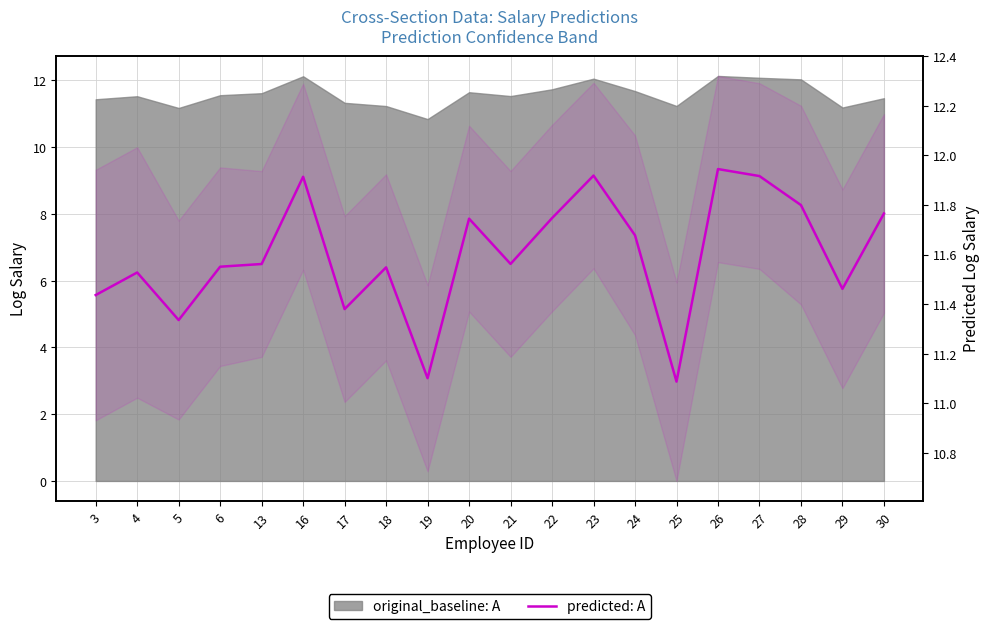

Rank the categories by value from highest to lowest.

26, 23, 27, 16, 28, 30, 22, 20, 24, 21, 13, 6, 18, 4, 29, 3, 17, 5, 19, 25